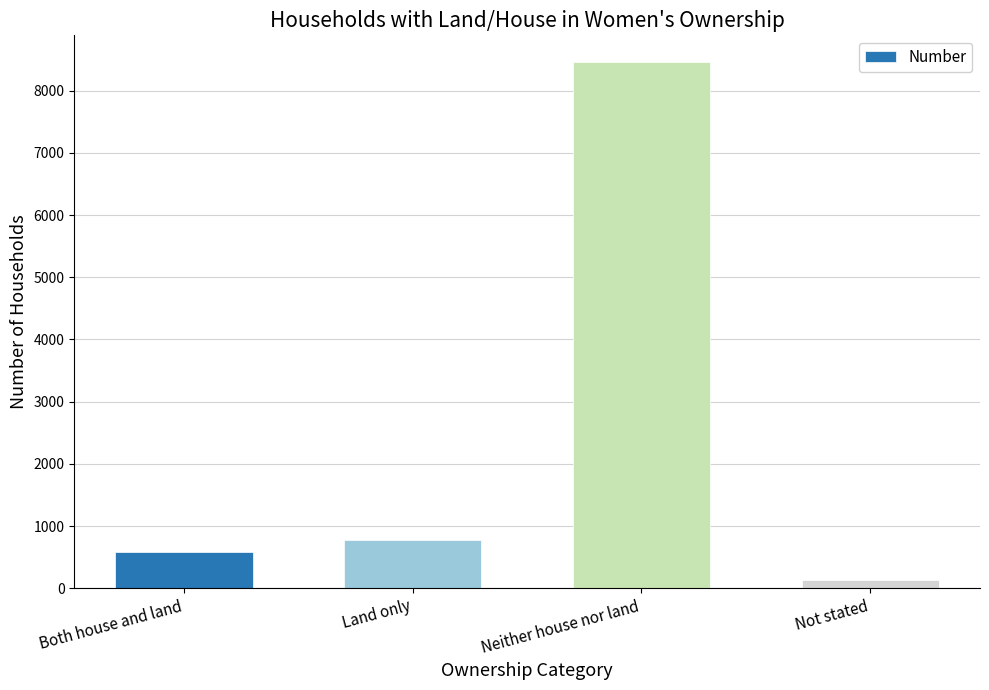

Rank the categories by value from lowest to highest.

Not stated, Both house and land, Land only, Neither house nor land